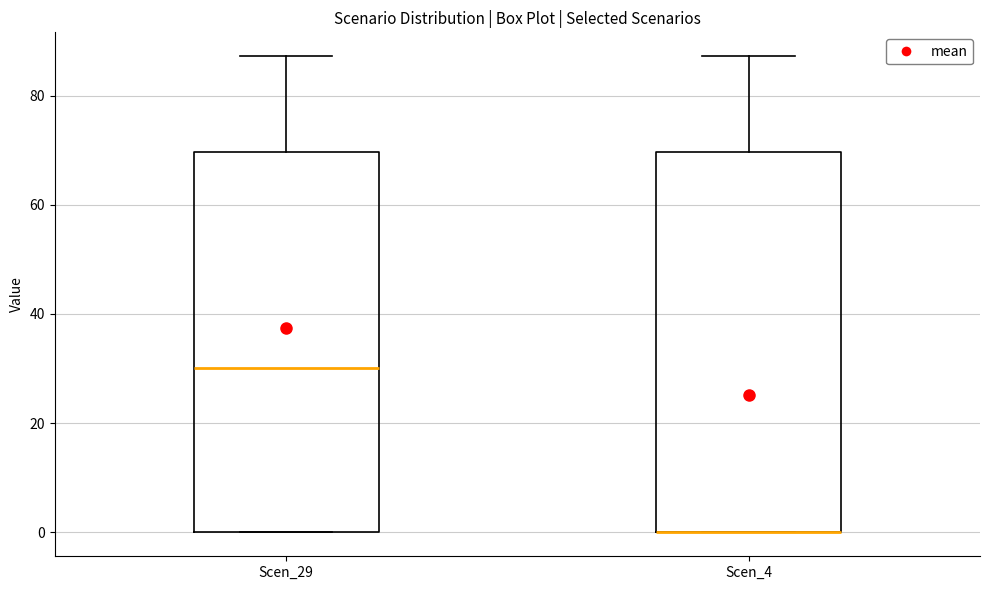

Where does the median line of the box for Scen_29 sit on the y-axis? The values are not printed on the chart, so give them approximately, as read against the axis.

30